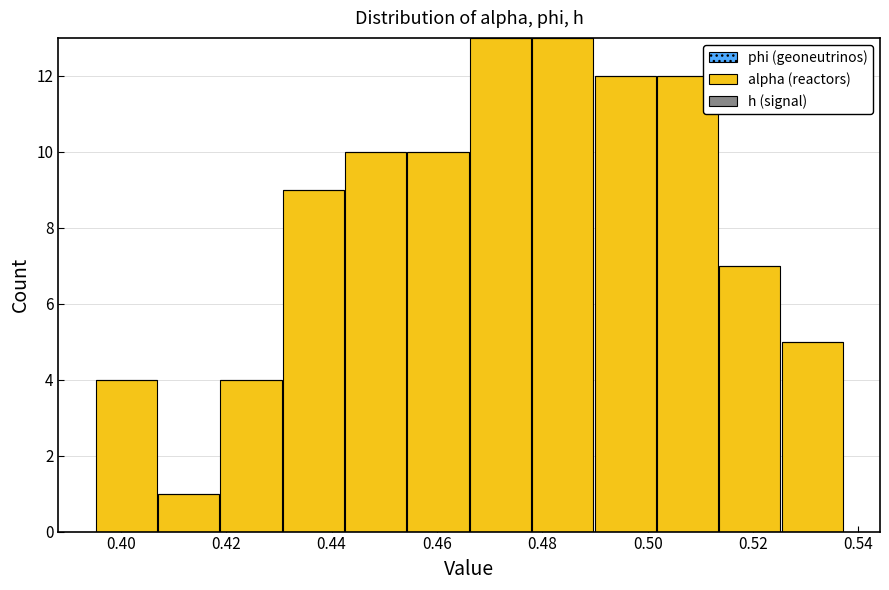

Reading left to right, list every bar in this chart as the range it spans on the x-axis followed by its height. Neither the bar edges nor the heights are printed on the chart, so give them approximately, as read against the axes.

0.396 to 0.406: 4
0.406 to 0.418: 1
0.418 to 0.430: 4
0.430 to 0.442: 9
0.442 to 0.454: 10
0.454 to 0.466: 10
0.466 to 0.478: 13
0.478 to 0.490: 13
0.490 to 0.502: 12
0.502 to 0.514: 12
0.514 to 0.526: 7
0.526 to 0.538: 5